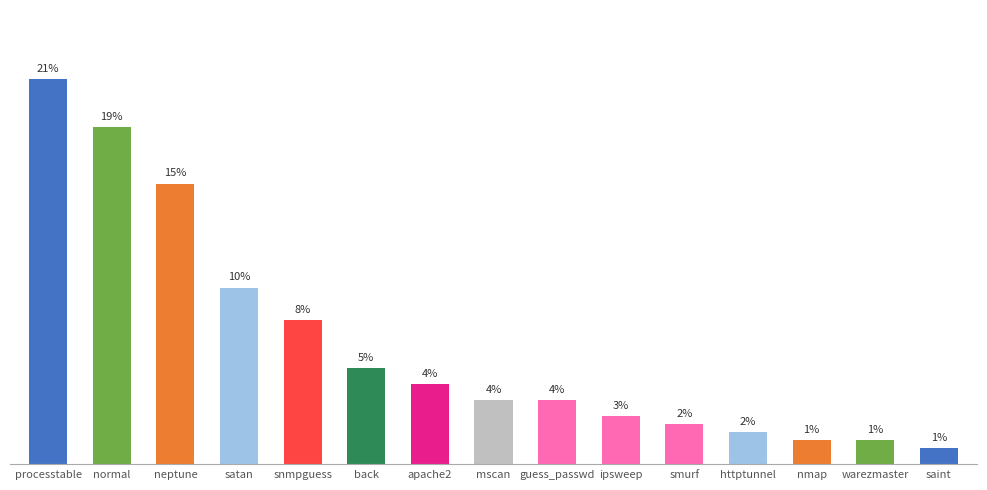

Does the chart contain any negative values?

No